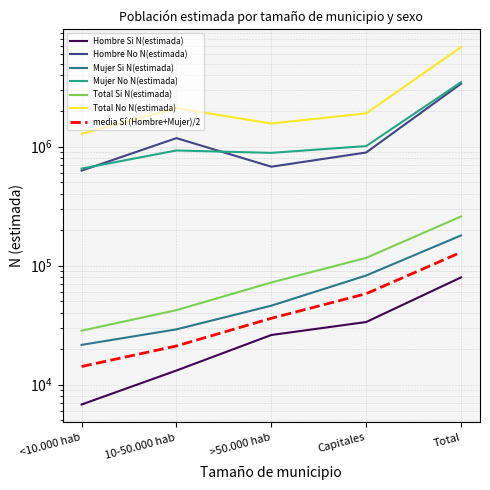

Is the value of Total No N(estimada) at 10-50.000 hab greater than the value of Hombre No N(estimada) at Total?

No